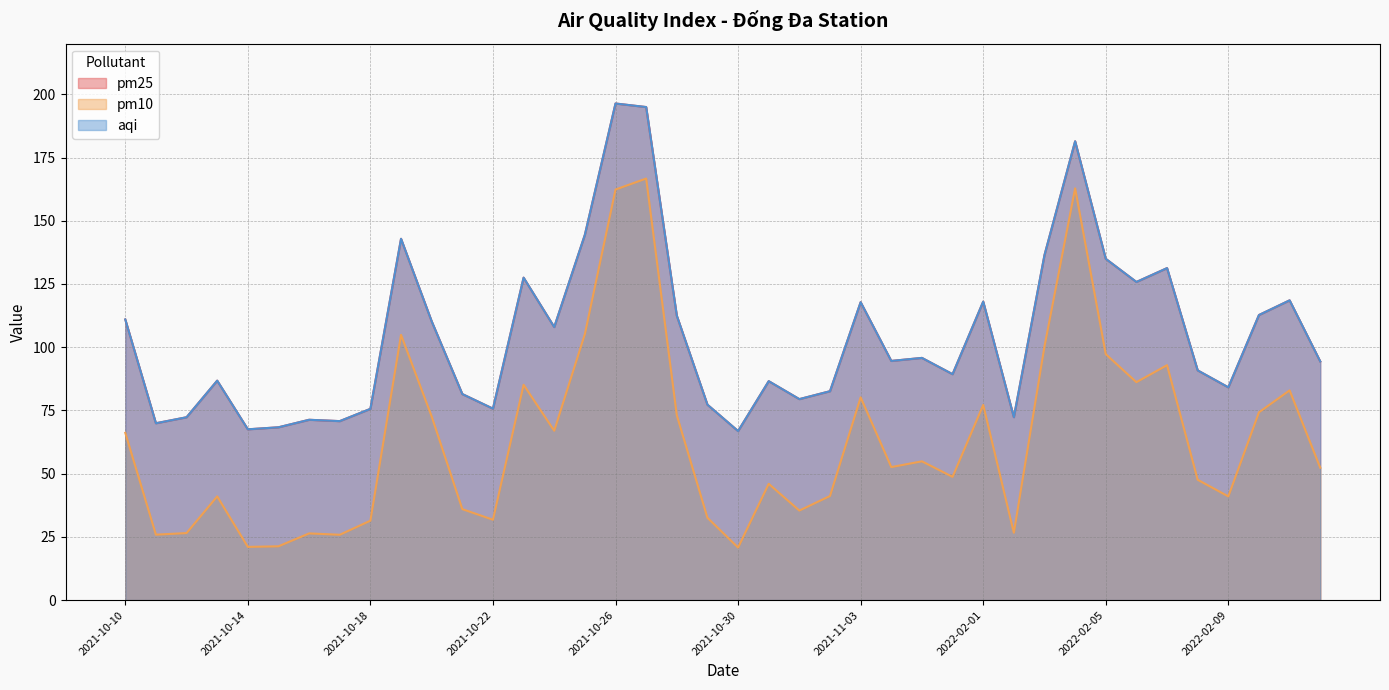

What is the difference between the highest and lowest values at 2021-10-22?

43.9